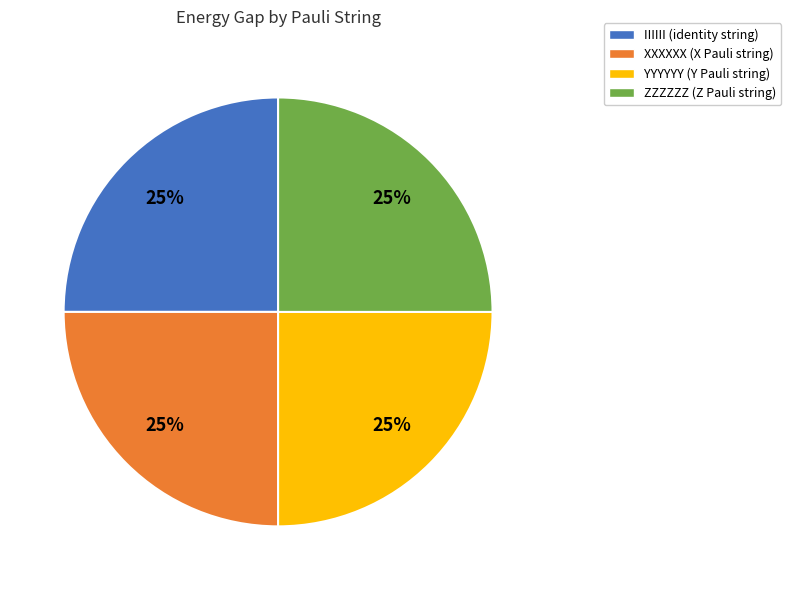

To the nearest percent, what is the average slice percentage?

25%